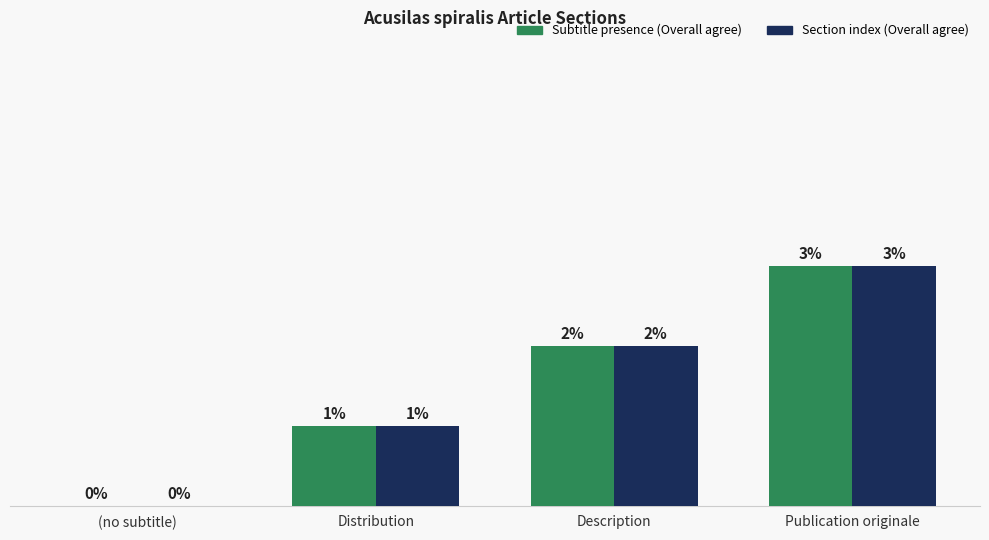

At which category is the sum across all series the highest?

Publication originale